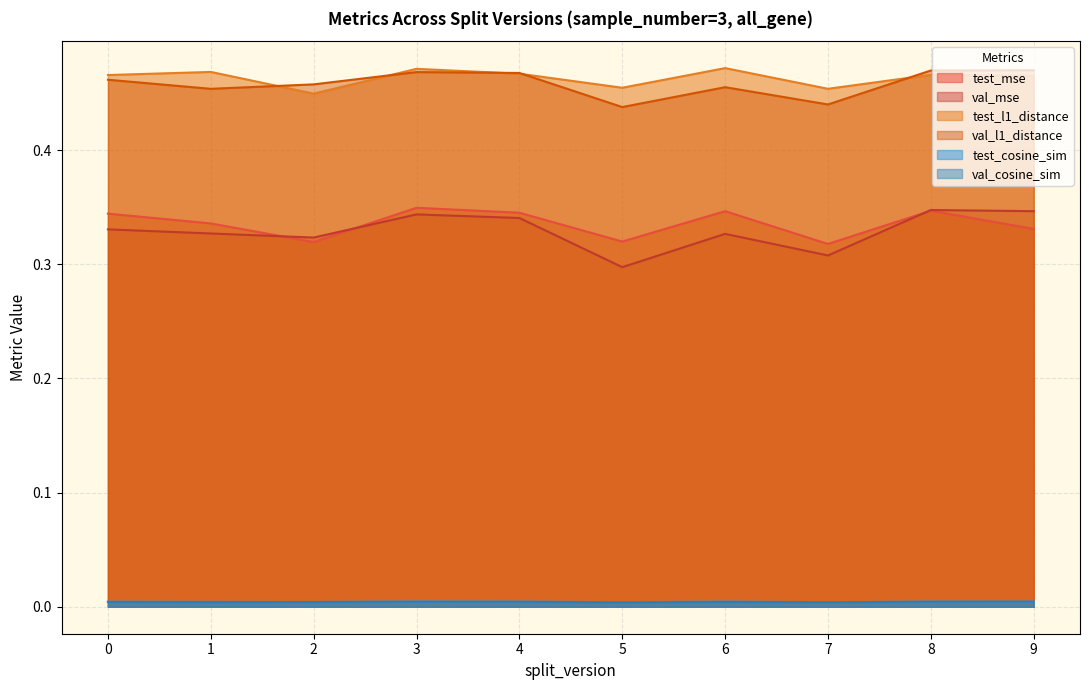

What are all the series names shown in the legend?

test_mse, val_mse, test_l1_distance, val_l1_distance, test_cosine_sim, val_cosine_sim